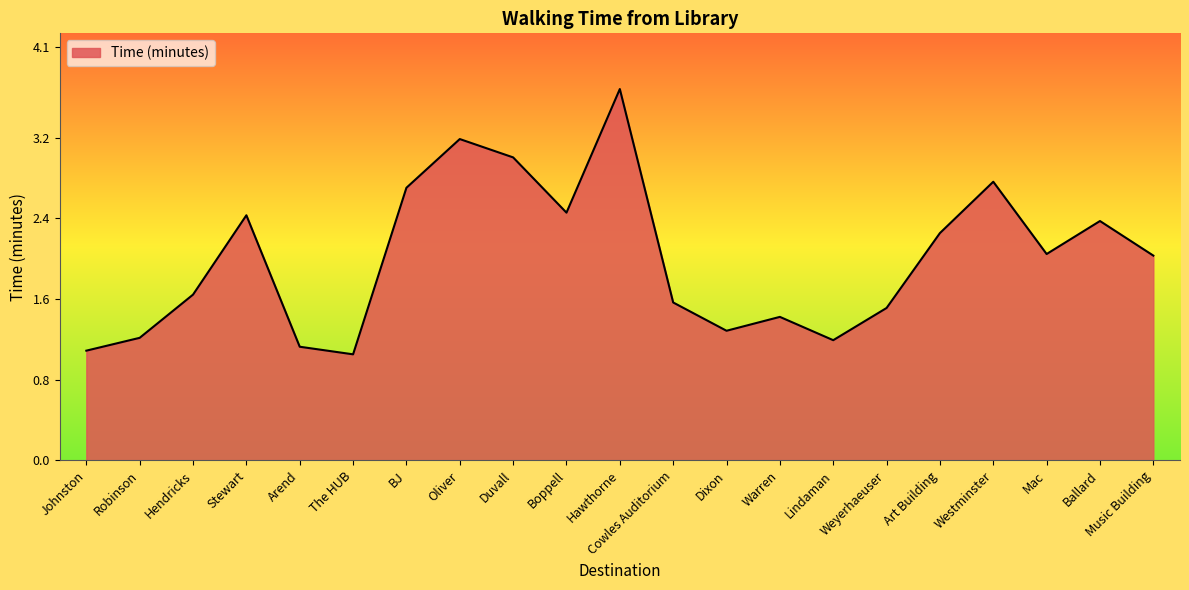

What is the greatest value displayed?

3.7